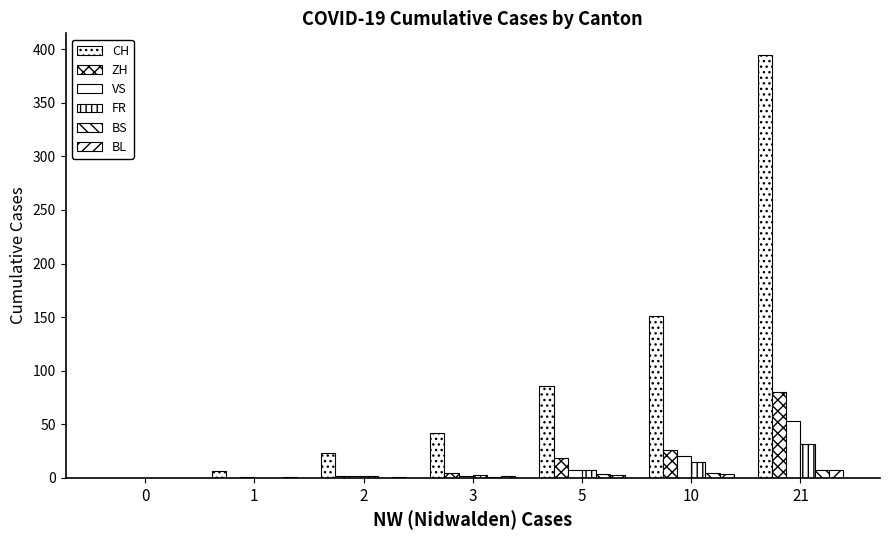

What is the difference between the ZH values at 5 and 0?

19